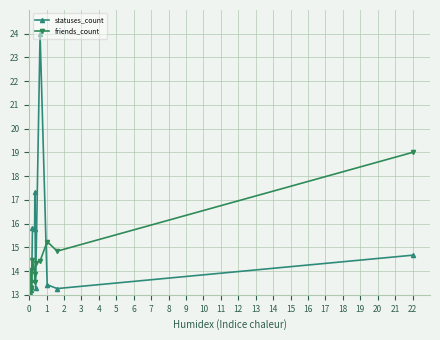

True or false: friends_count has more than 1 points higher than both neighbors.

True